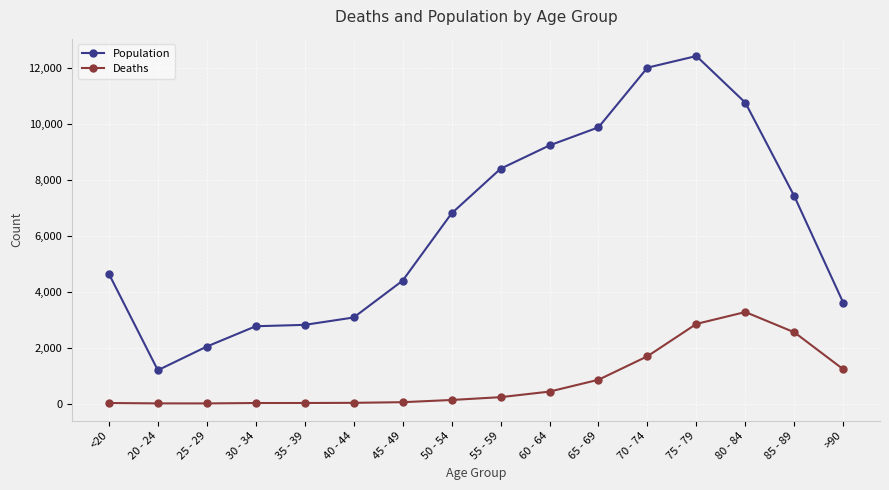

What is the maximum value for Deaths?

3273